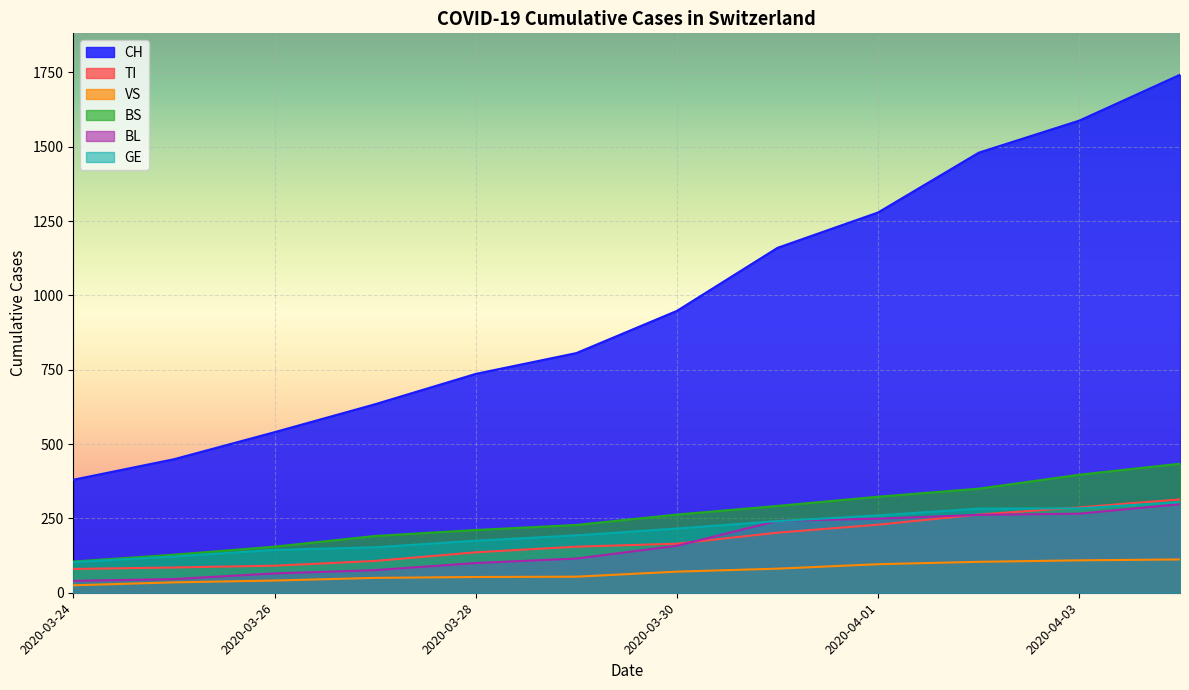

The value of CH at 2020-03-26 is 540. True or false?

True